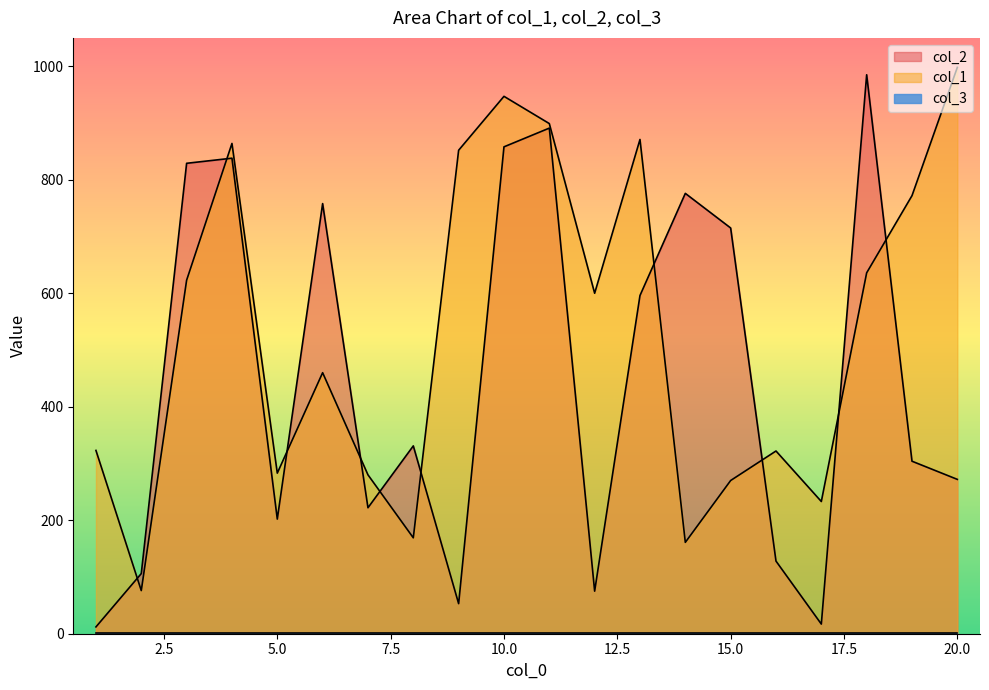

What is the average value of the col_2 series?

448